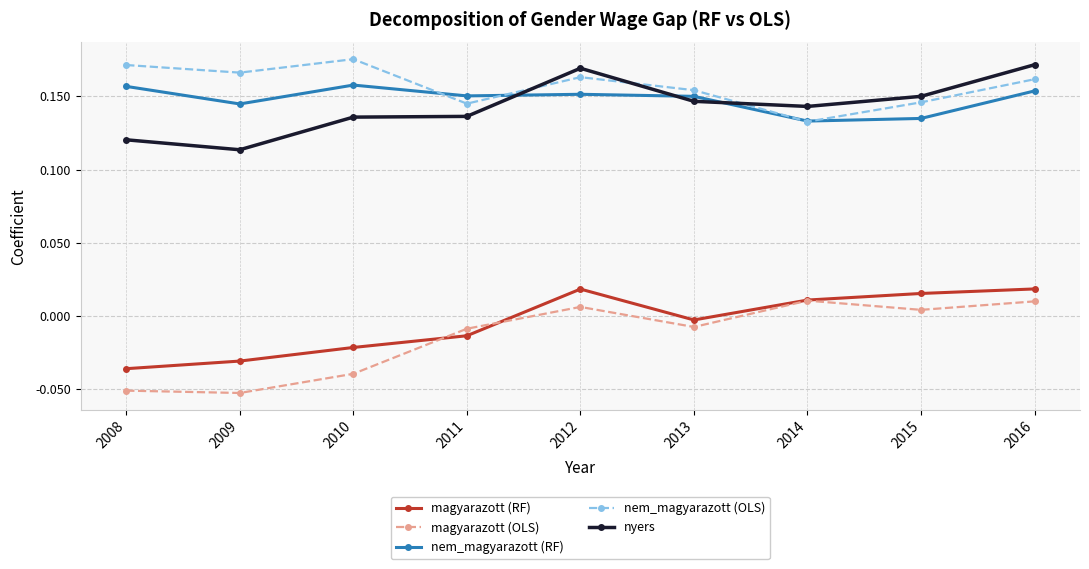

Rank the series by their maximum value, from highest to lowest.

nem_magyarazott (OLS), nyers, nem_magyarazott (RF), magyarazott (RF), magyarazott (OLS)